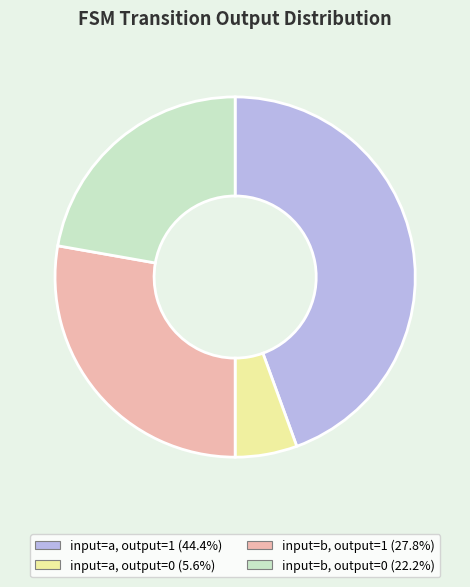

What is the largest slice in the pie chart?

input=a, output=1